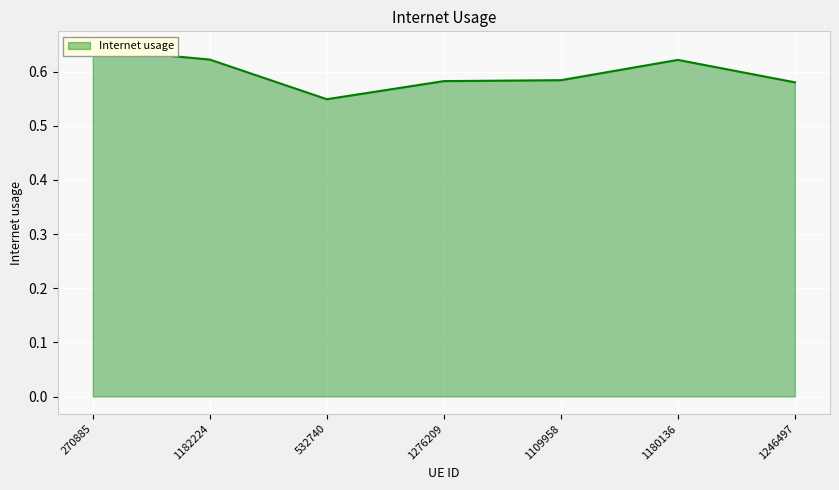

Reading right to left, extract all data points from this chart.

1246497=0.6	1180136=0.6	1109958=0.6	1276209=0.6	532740=0.5	1182224=0.6	270885=0.6